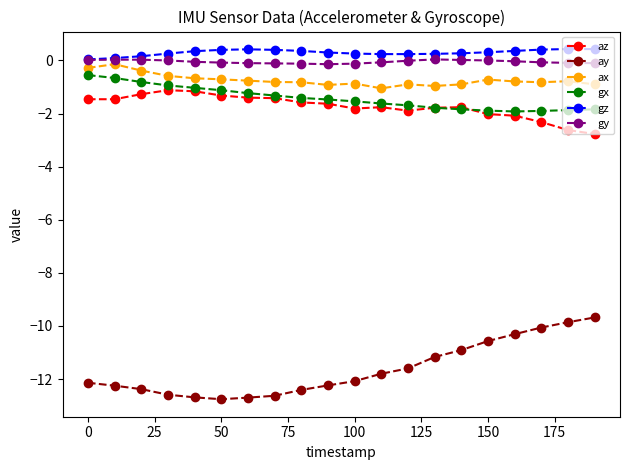

True or false: ax has more than 0 points higher than both neighbors.

True